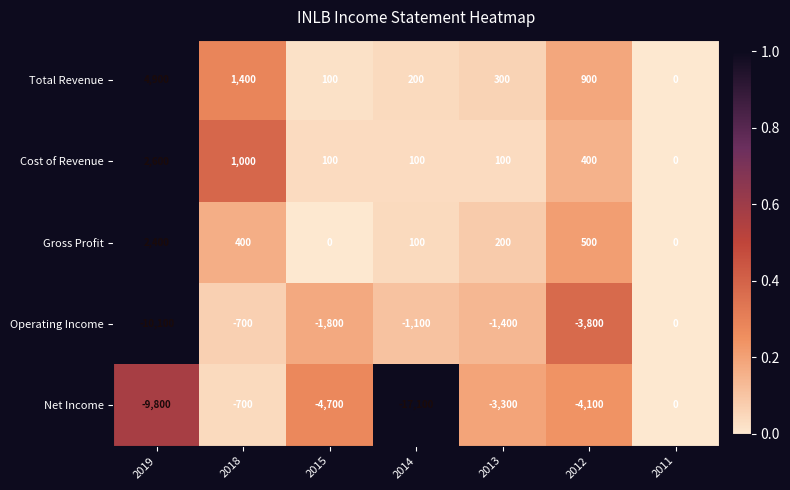

What is the total value across all series at 2013?

-4100